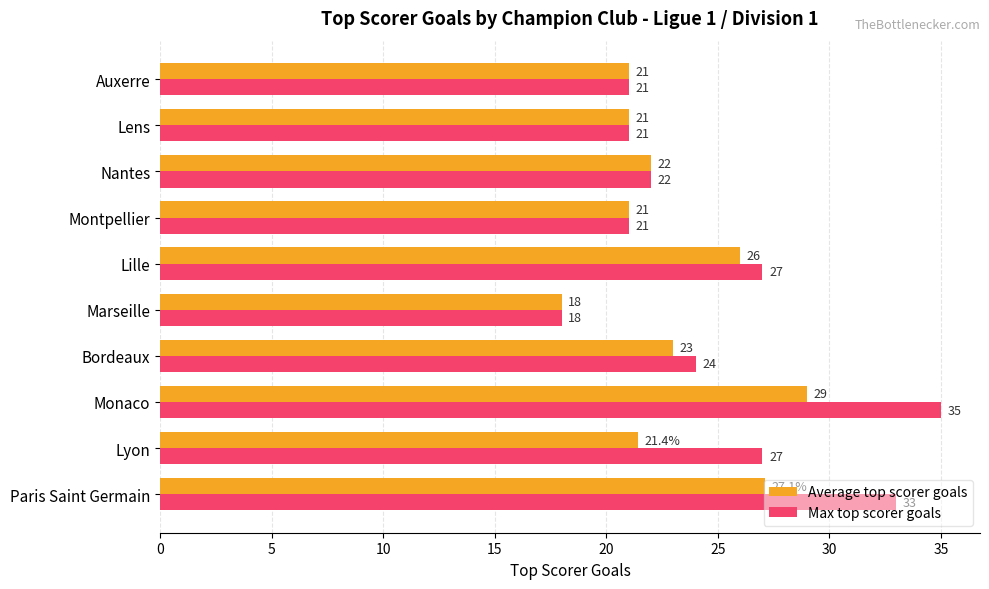

What are all the series names shown in the legend?

Average top scorer goals, Max top scorer goals